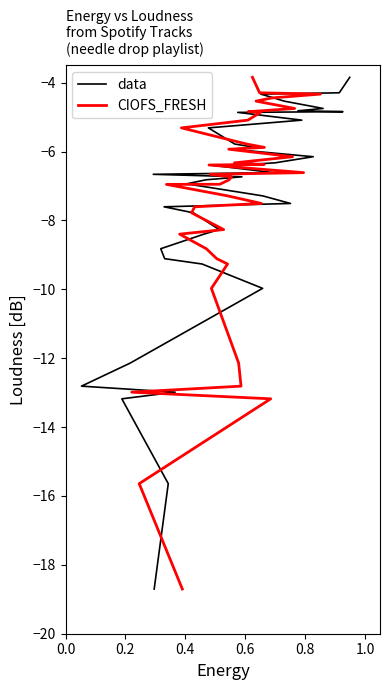

How many lines are shown in the chart?

2